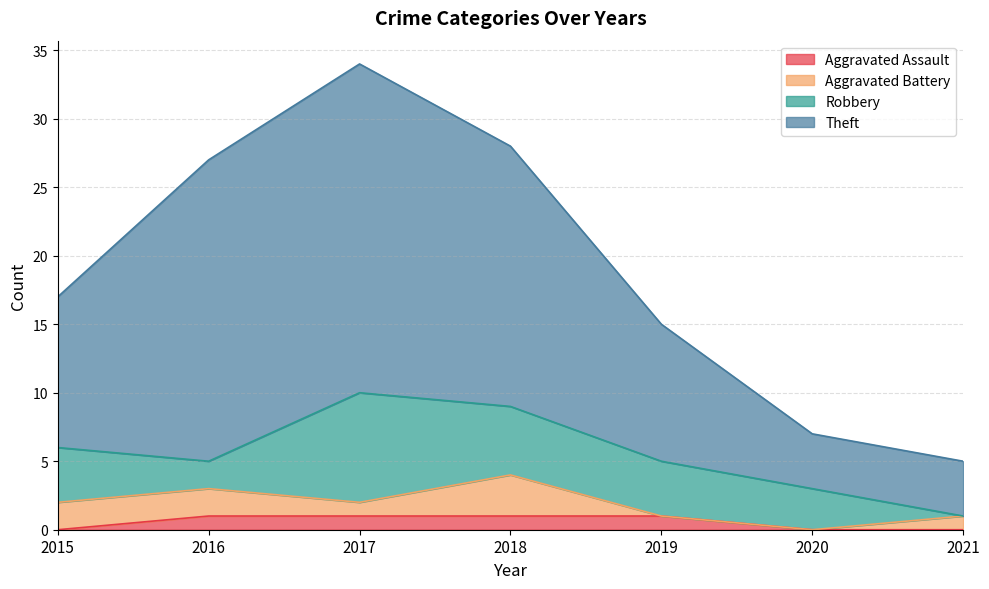

Which series has the widest spread of values?

Theft